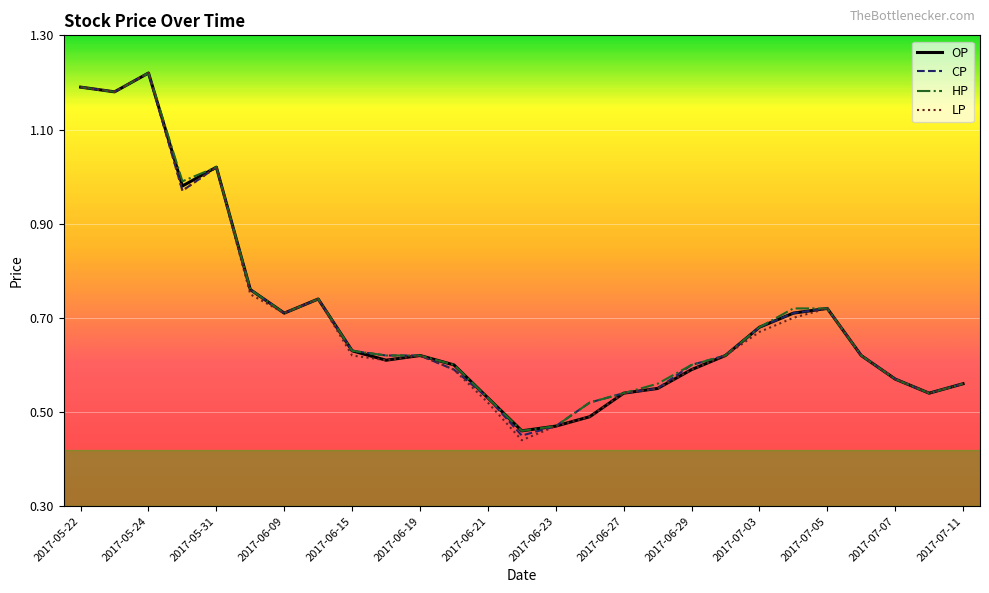

At which category is the sum across all series the highest?

2017-05-24